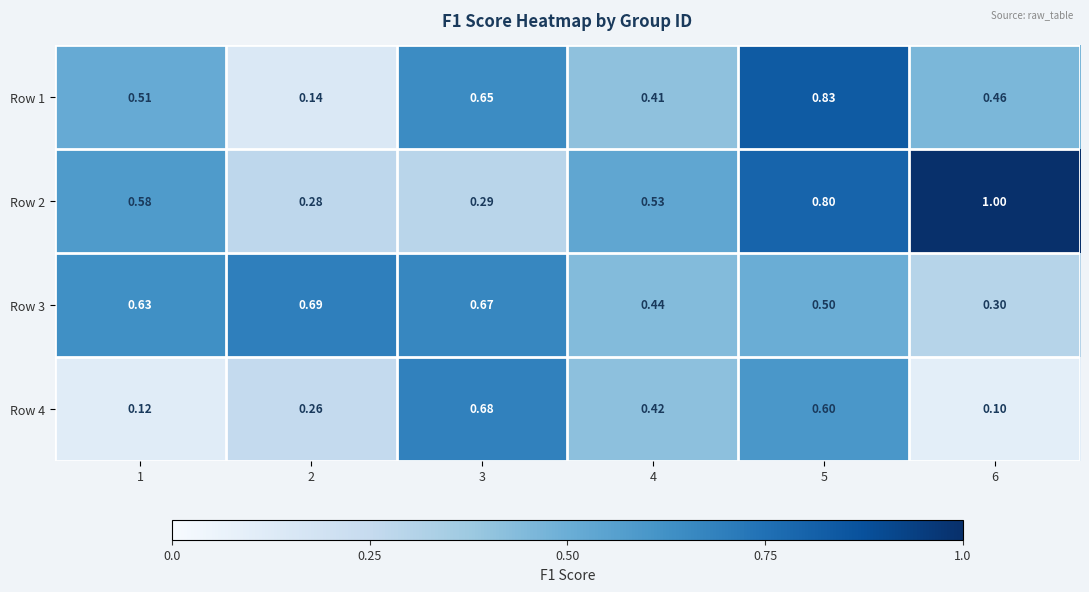

Is the value of Row 2 at 5 greater than the value of Row 3 at 1?

Yes